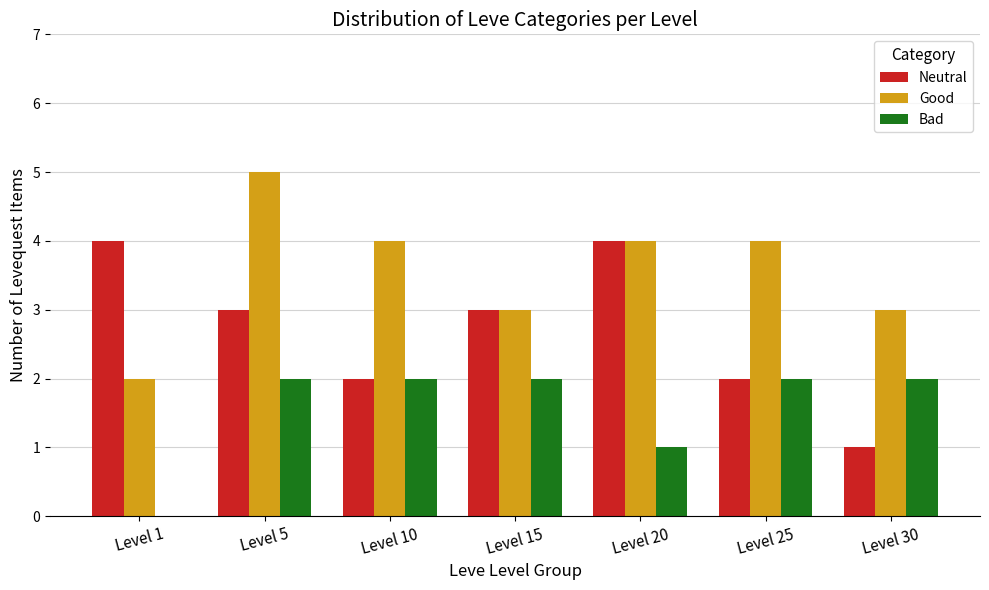

Reading left to right, list all the values displayed in this chart.

Neutral: Level 1=4	Level 5=3	Level 10=2	Level 15=3	Level 20=4	Level 25=2	Level 30=1
Good: Level 1=2	Level 5=5	Level 10=4	Level 15=3	Level 20=4	Level 25=4	Level 30=3
Bad: Level 1=0	Level 5=2	Level 10=2	Level 15=2	Level 20=1	Level 25=2	Level 30=2